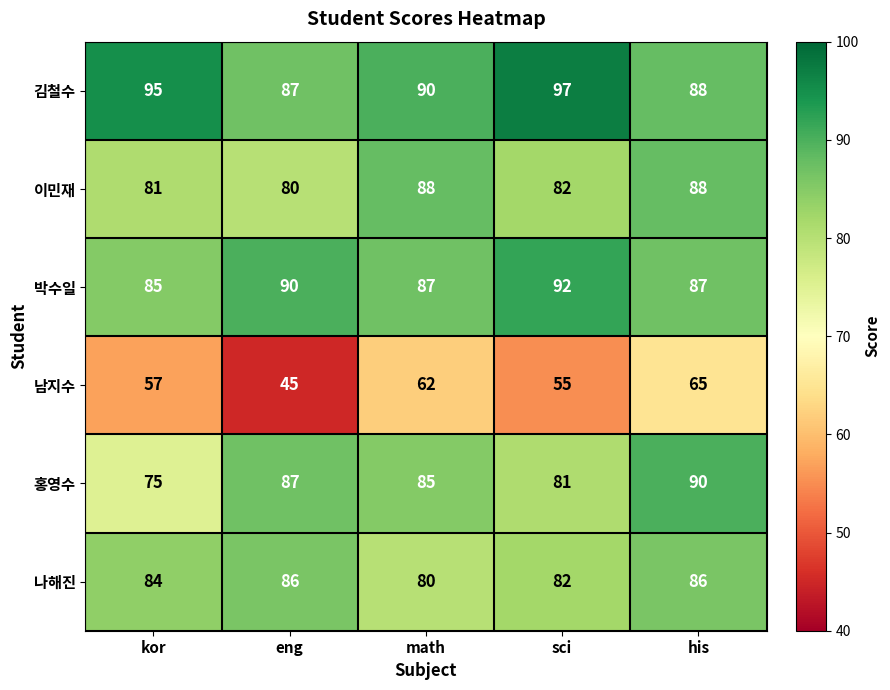

The value of 이민재 at kor is 55. True or false?

False